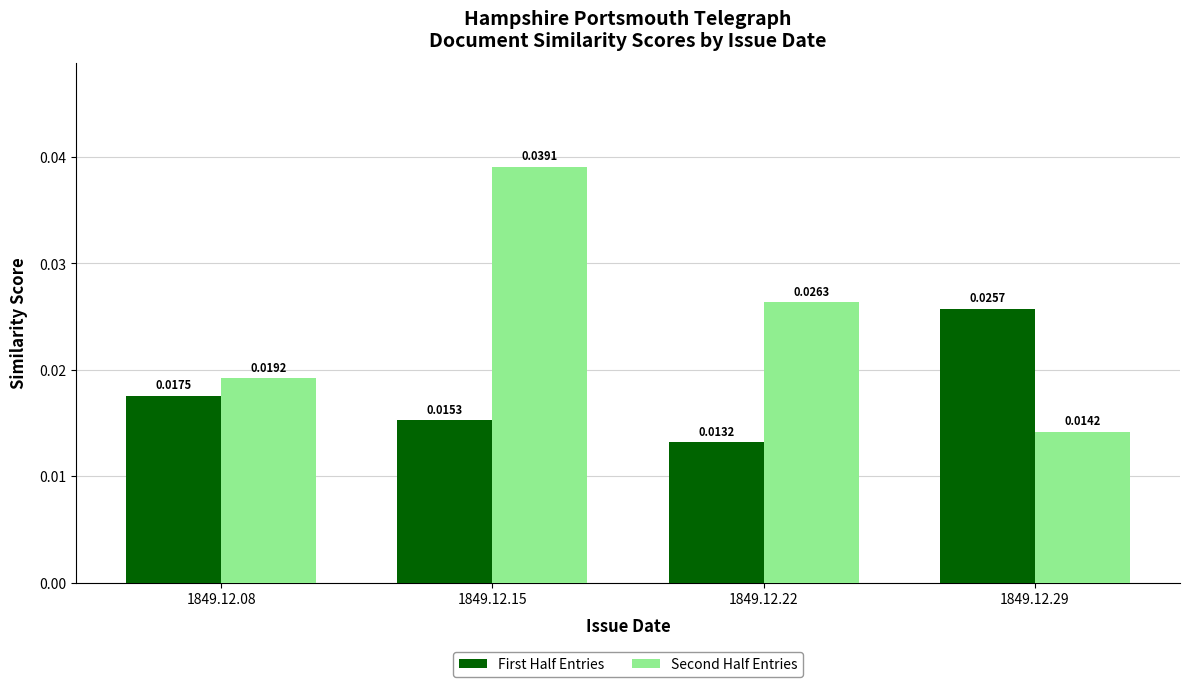

At how many categories does at least one series exceed 0?

4